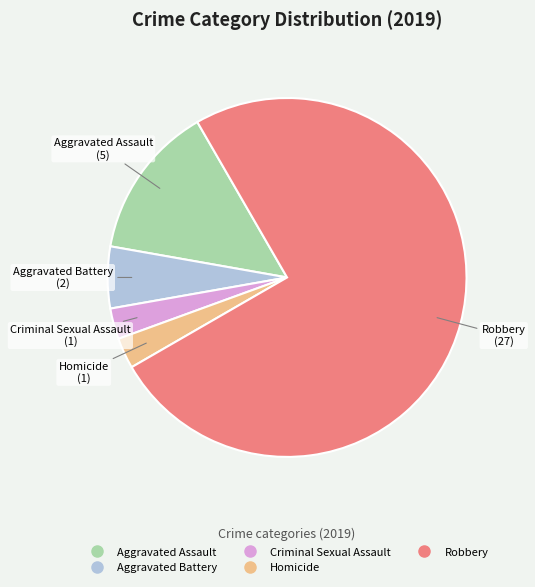

Does any single category account for the majority?

Yes